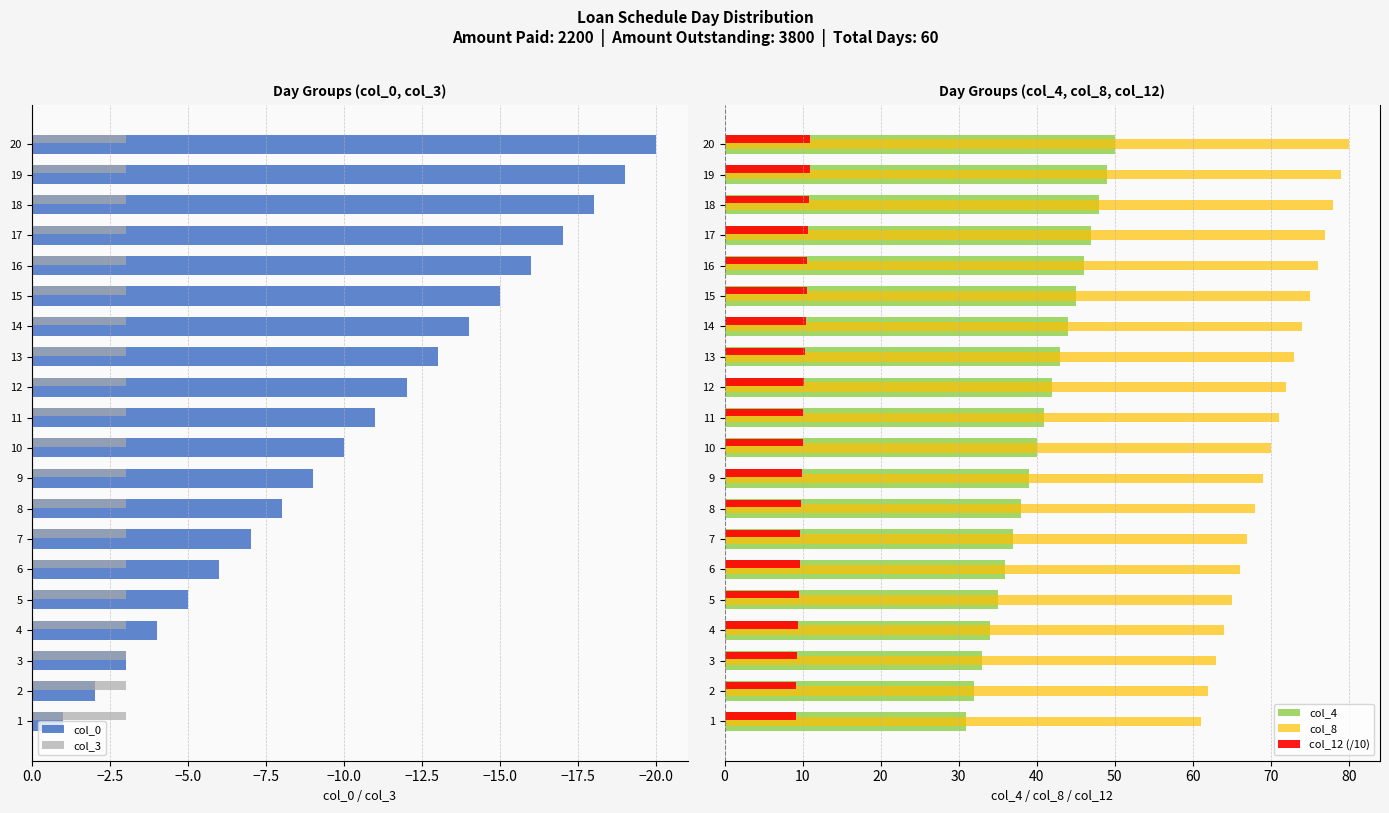

The col_8 series shows 76.0 at 16. True or false?

True